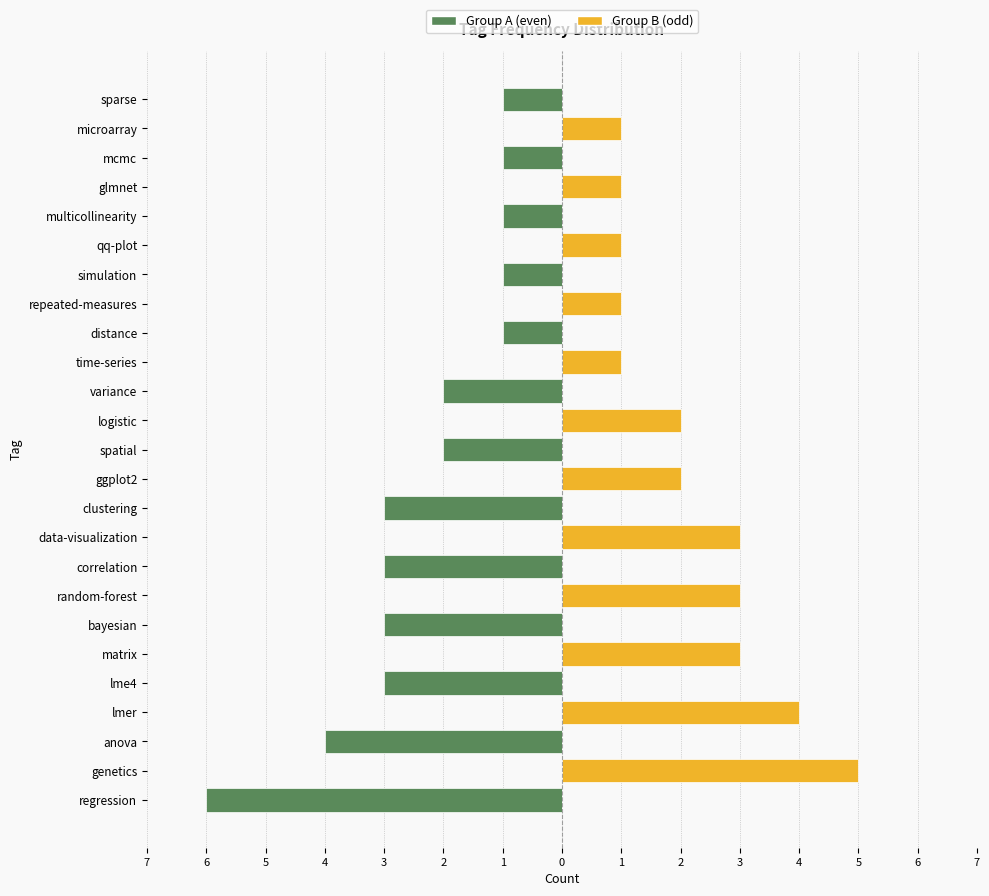

What is the total value across all series at sparse?

-1